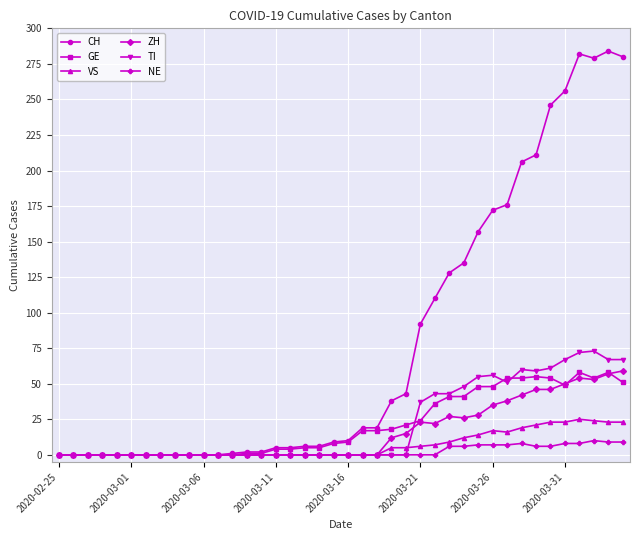

True or false: CH has more than 1 points higher than both neighbors.

True